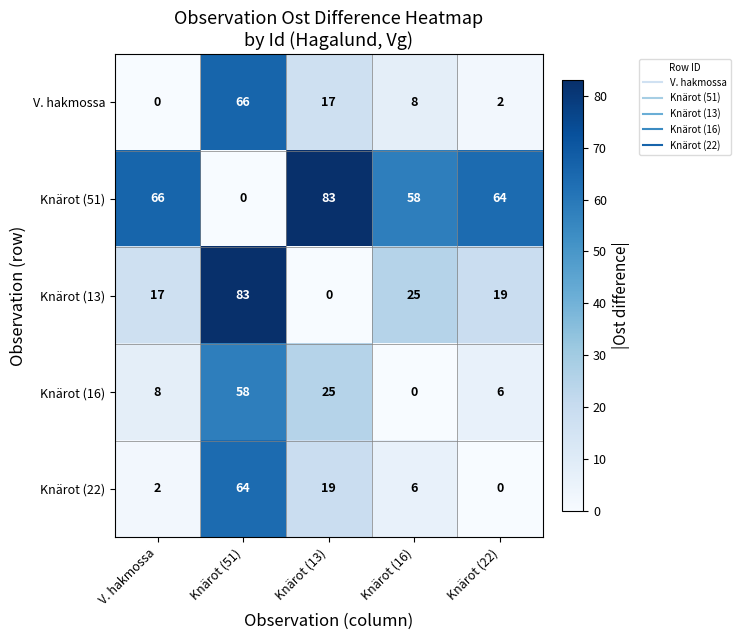

Reading right to left, extract all data points from this chart.

V. hakmossa: 2	8	17	66	0
Knärot (51): 64	58	83	0	66
Knärot (13): 19	25	0	83	17
Knärot (16): 6	0	25	58	8
Knärot (22): 0	6	19	64	2